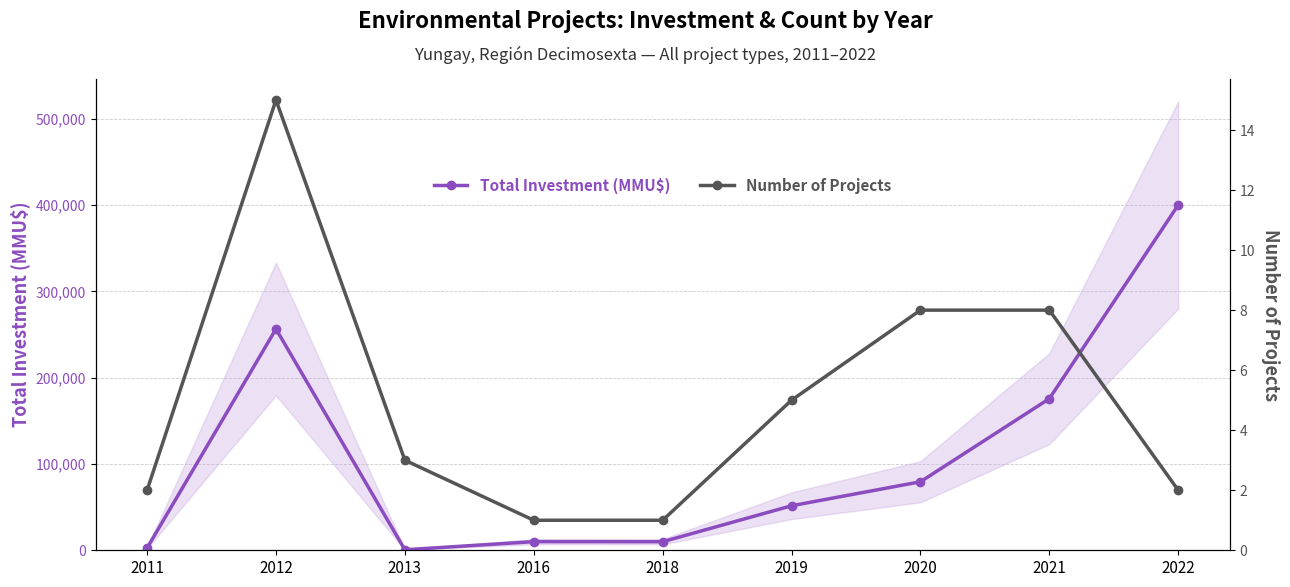

Which category has the highest value in the Number of Projects series?

2012